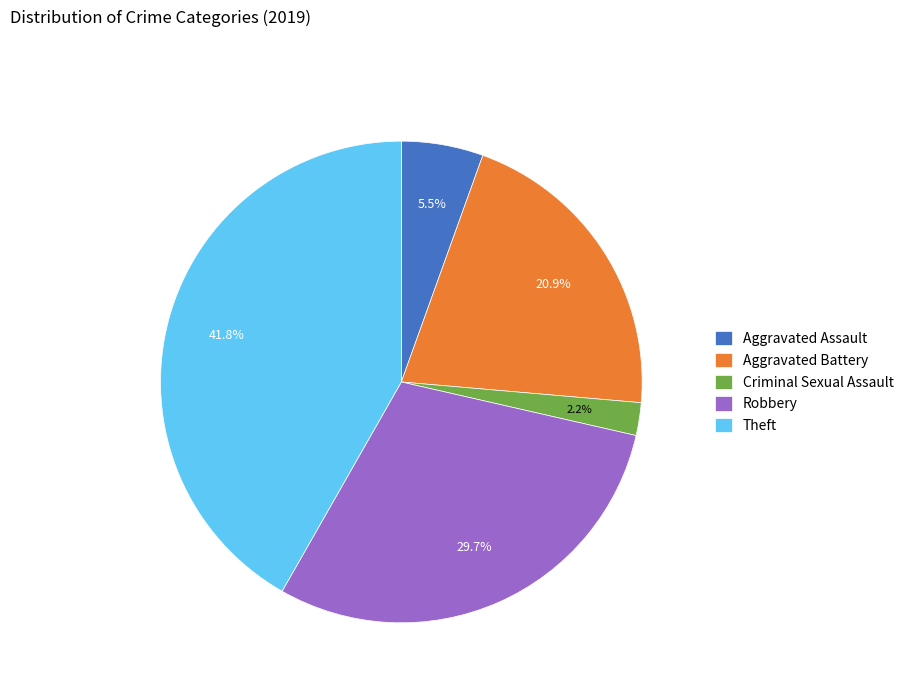

To the nearest percent, what is the combined percentage of Criminal Sexual Assault and Aggravated Battery?

23%